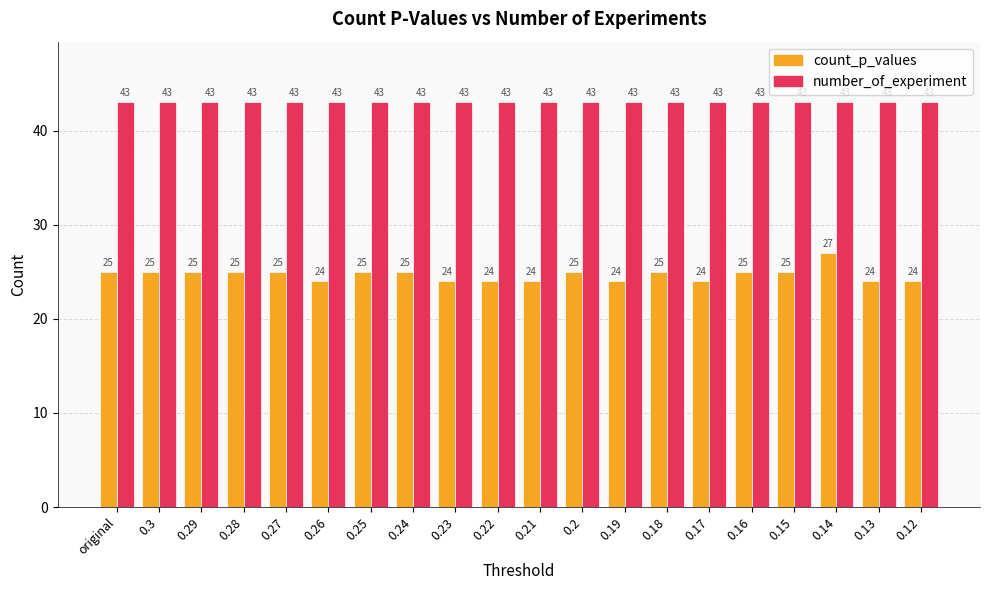

How many bars are there in each group?

2